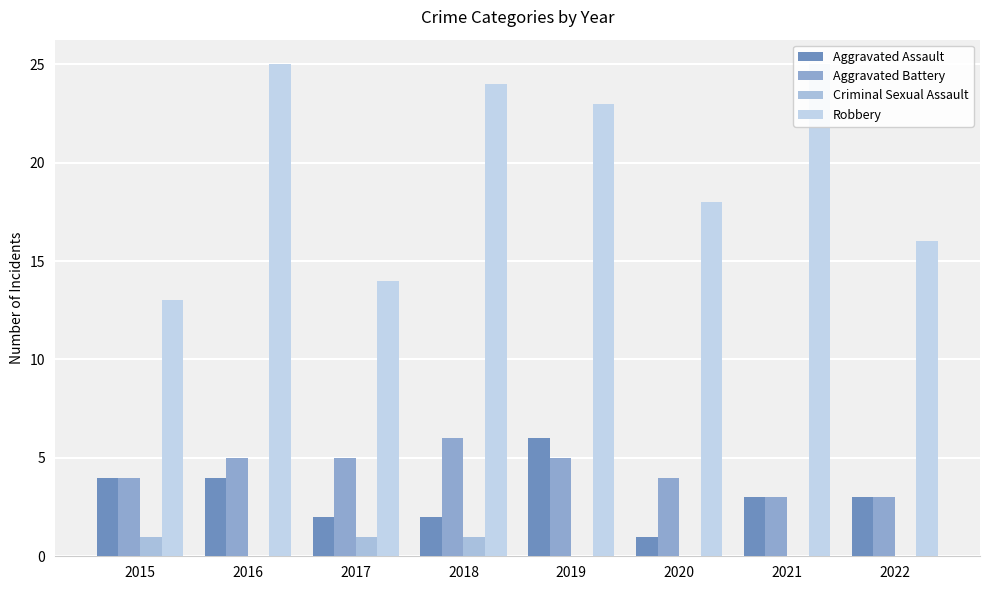

Read the Robbery value at 2021.

25